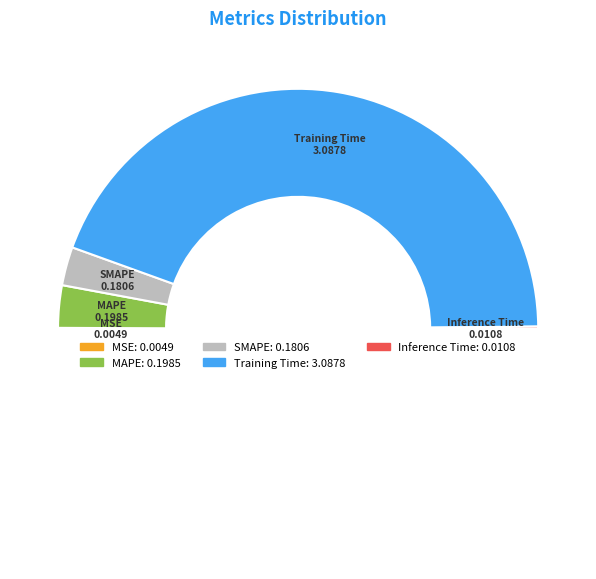

What is the majority slice?

Training Time